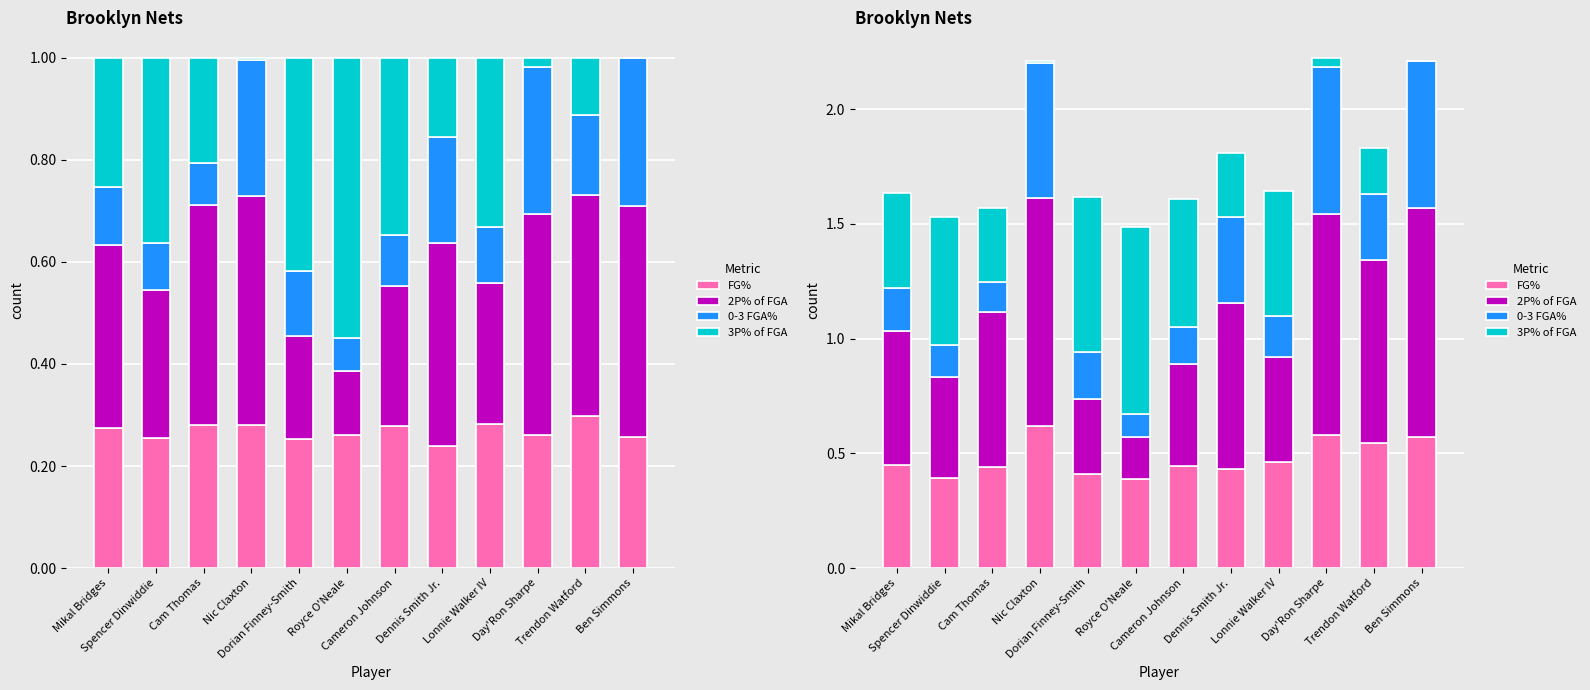

The 3P% of FGA series shows 0.4 at Royce O'Neale. True or false?

False